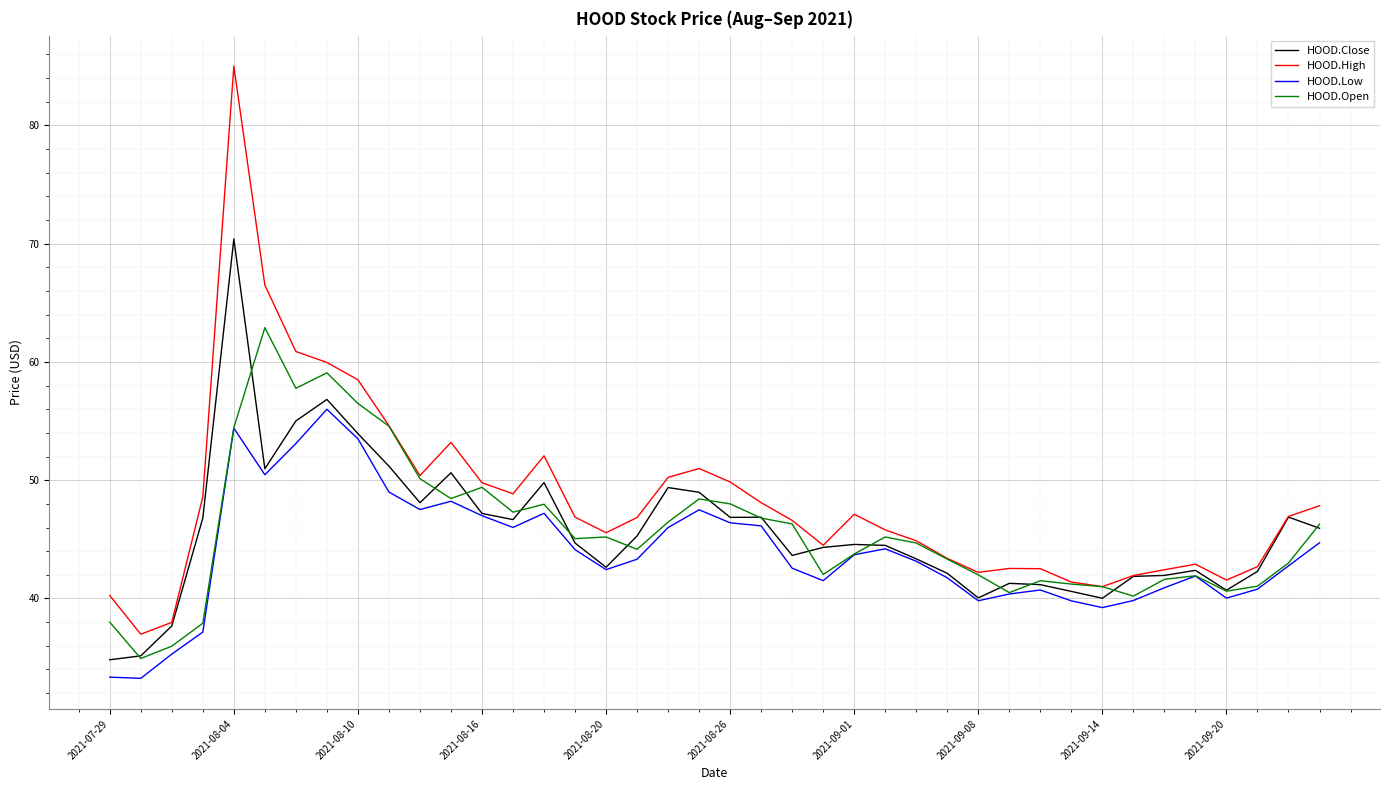

What is the maximum value for HOOD.Close?

70.4